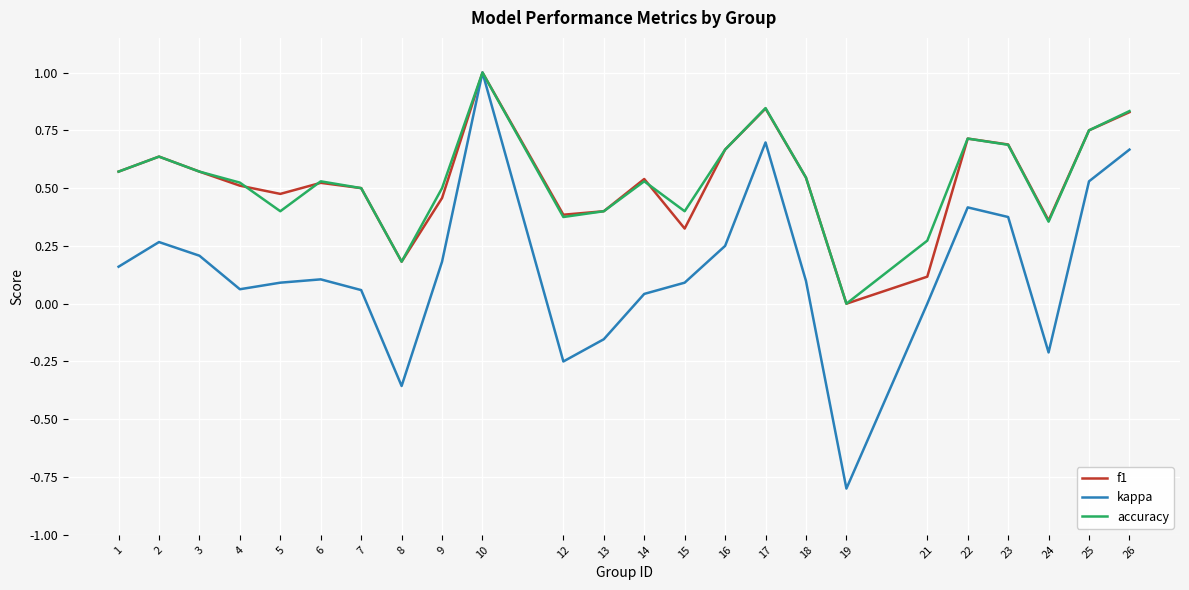

The value of f1 at 13 is 0.4. True or false?

True